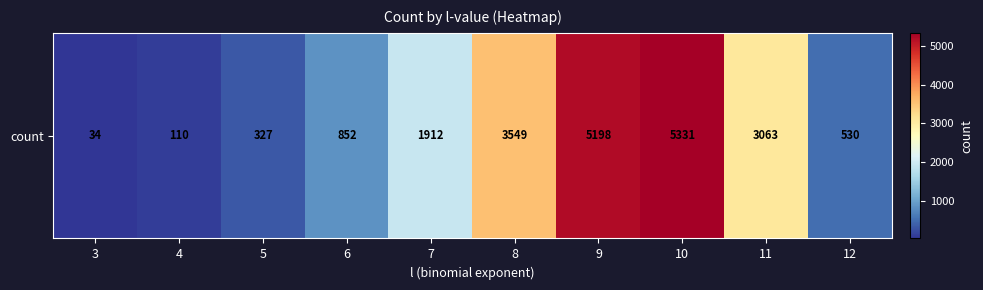

The chart shows a value of 110 at 4. True or false?

True